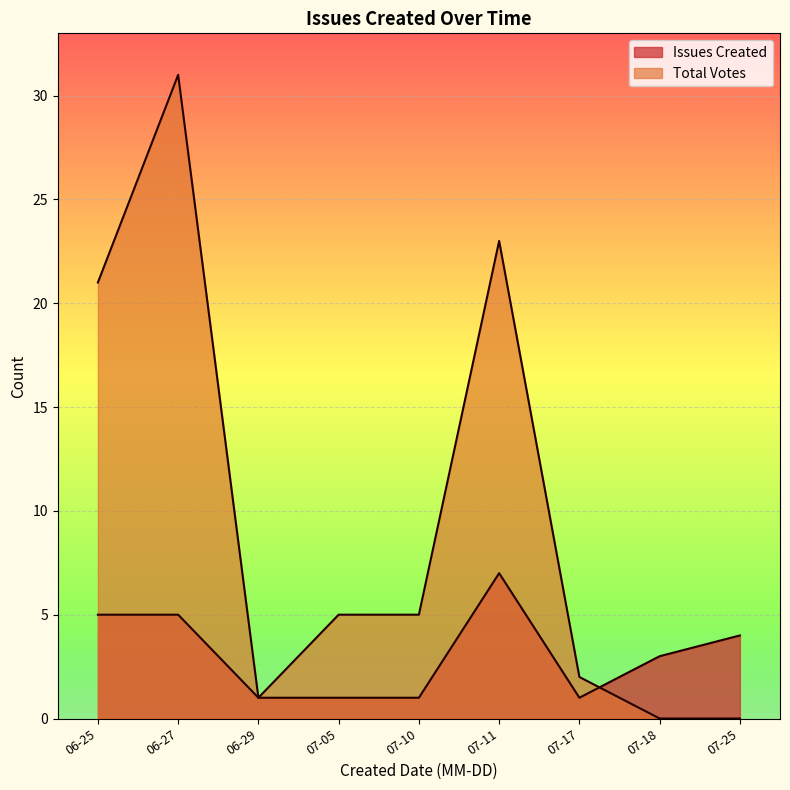

Does the chart display data point markers on the line(s)?

No